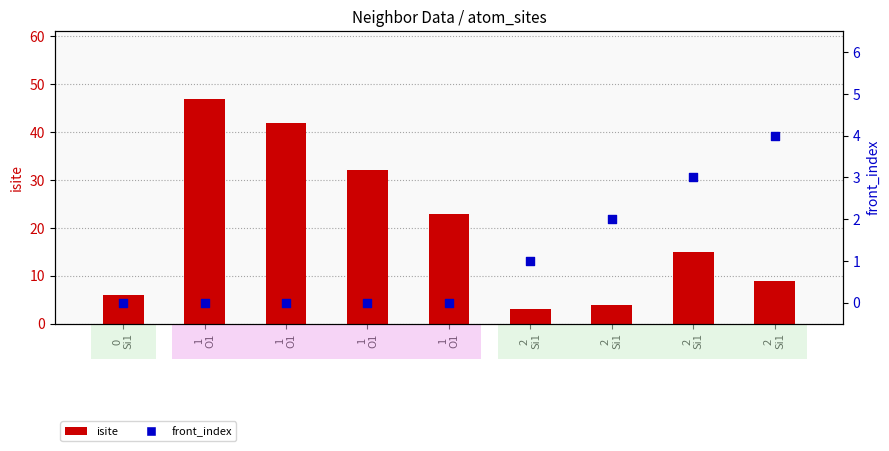

At which category is the sum across all series the highest?

1
O1